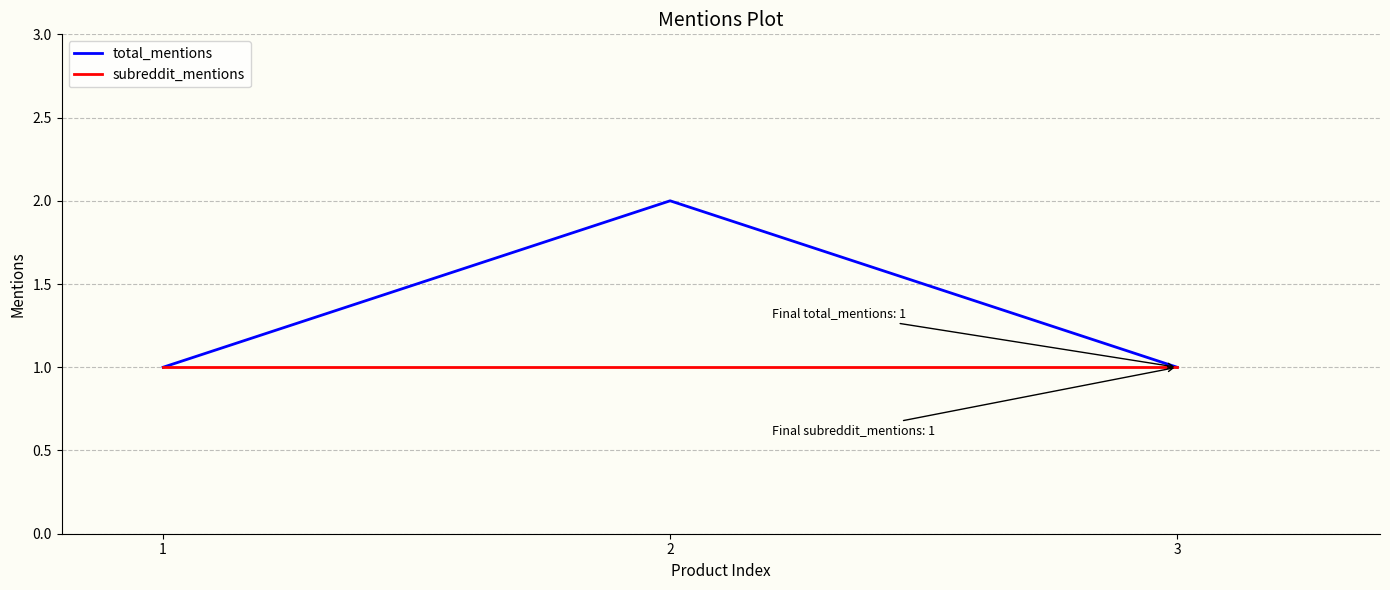

The total_mentions series shows 1 at 1. True or false?

True